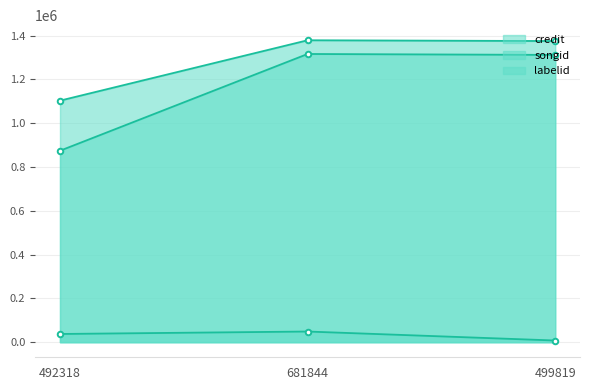

At which label does labelid first exceed 37428?

681844